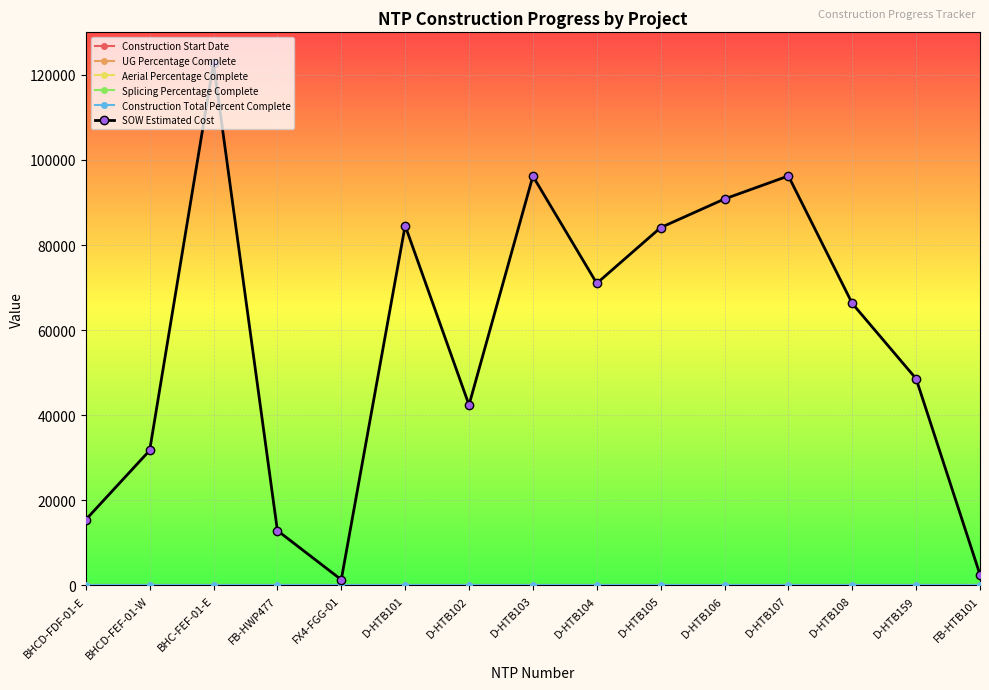

How many interior local valleys does the SOW Estimated Cost series have?

3